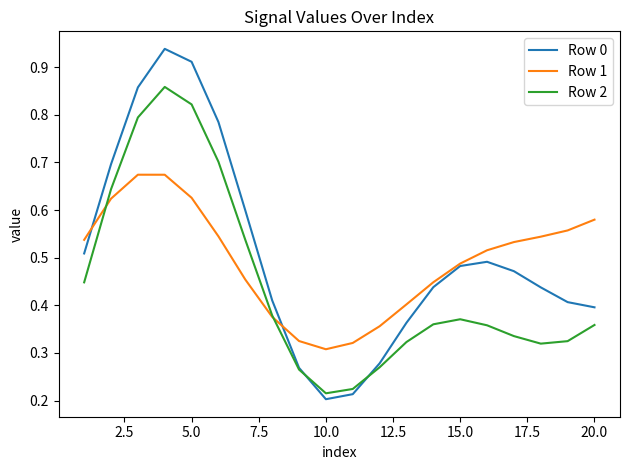

Rank the series by their maximum value, from lowest to highest.

Row 1, Row 2, Row 0